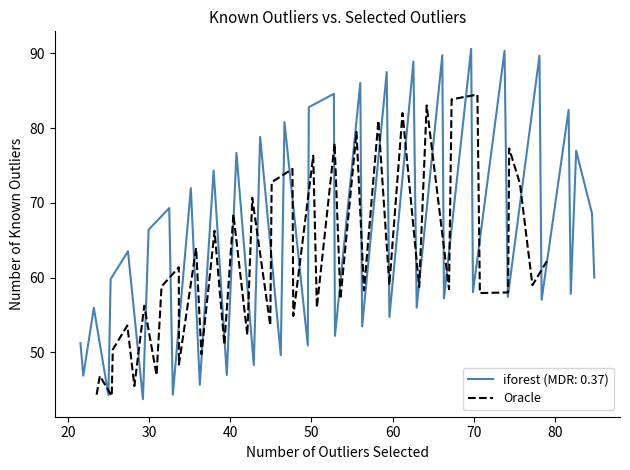

What is the maximum value for iforest (MDR: 0.37)?

90.6